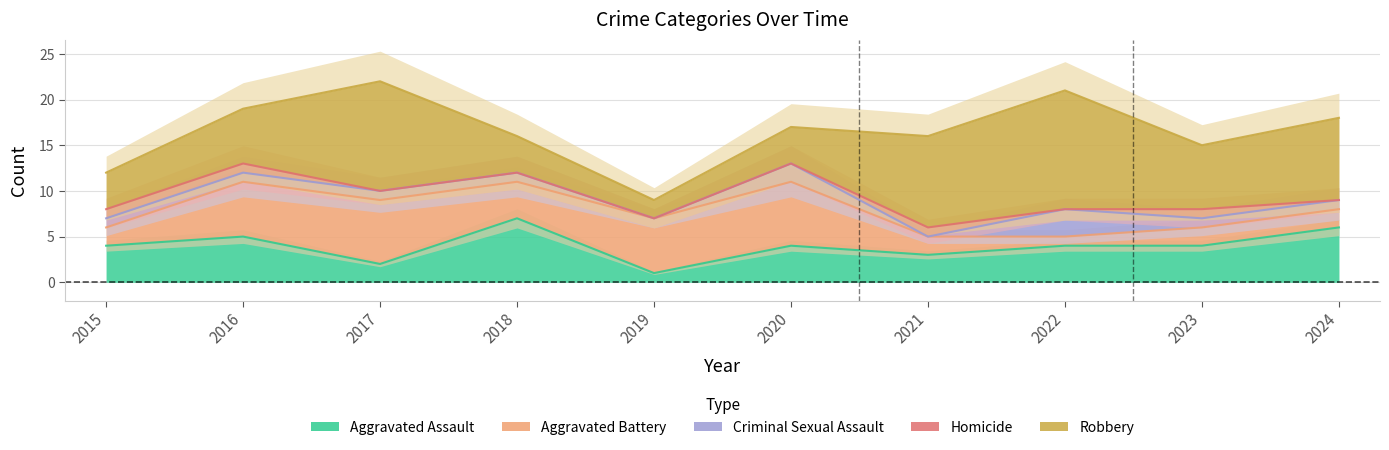

Which has a higher value, 2017 or 2021?

2021